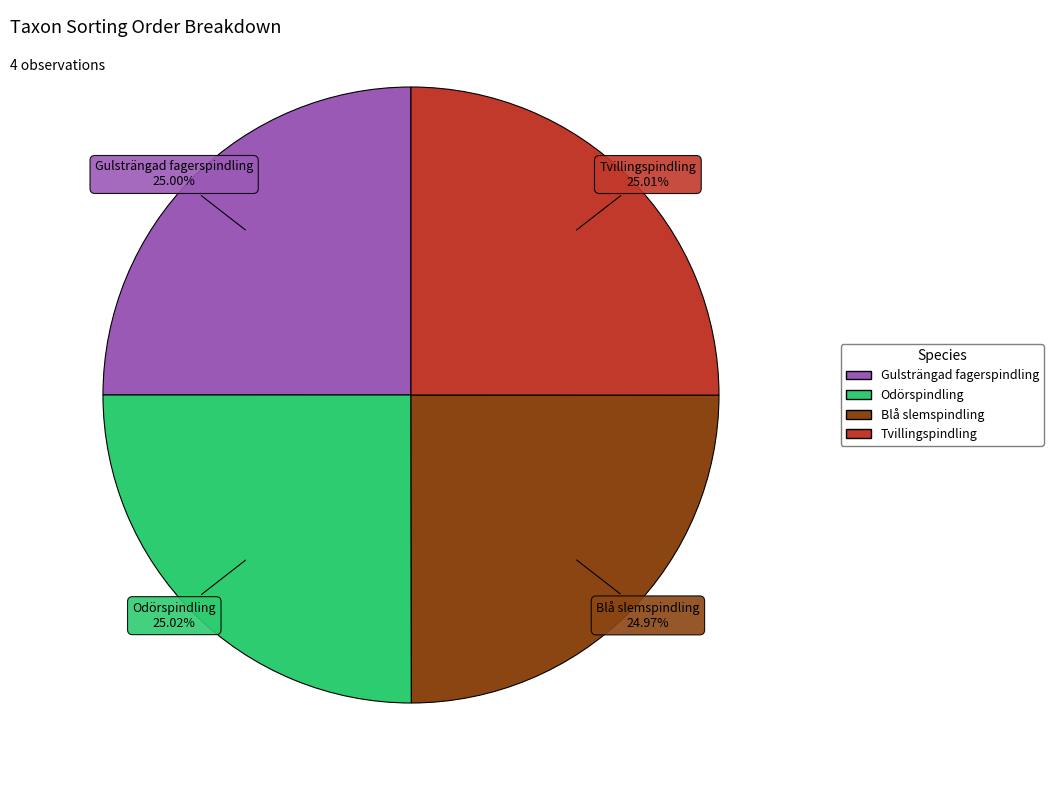

Combined, do Tvillingspindling and Gulsträngad fagerspindling account for over 50%?

Yes